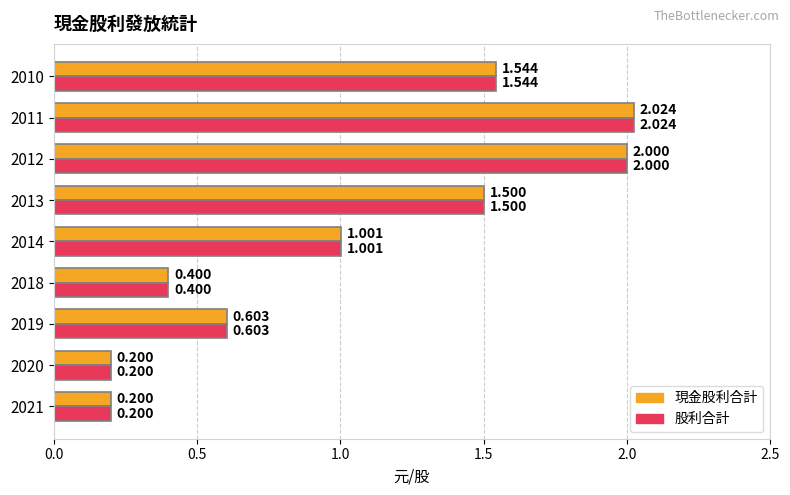

Is the value of 股利合計 at 2013 greater than the value of 現金股利合計 at 2021?

Yes